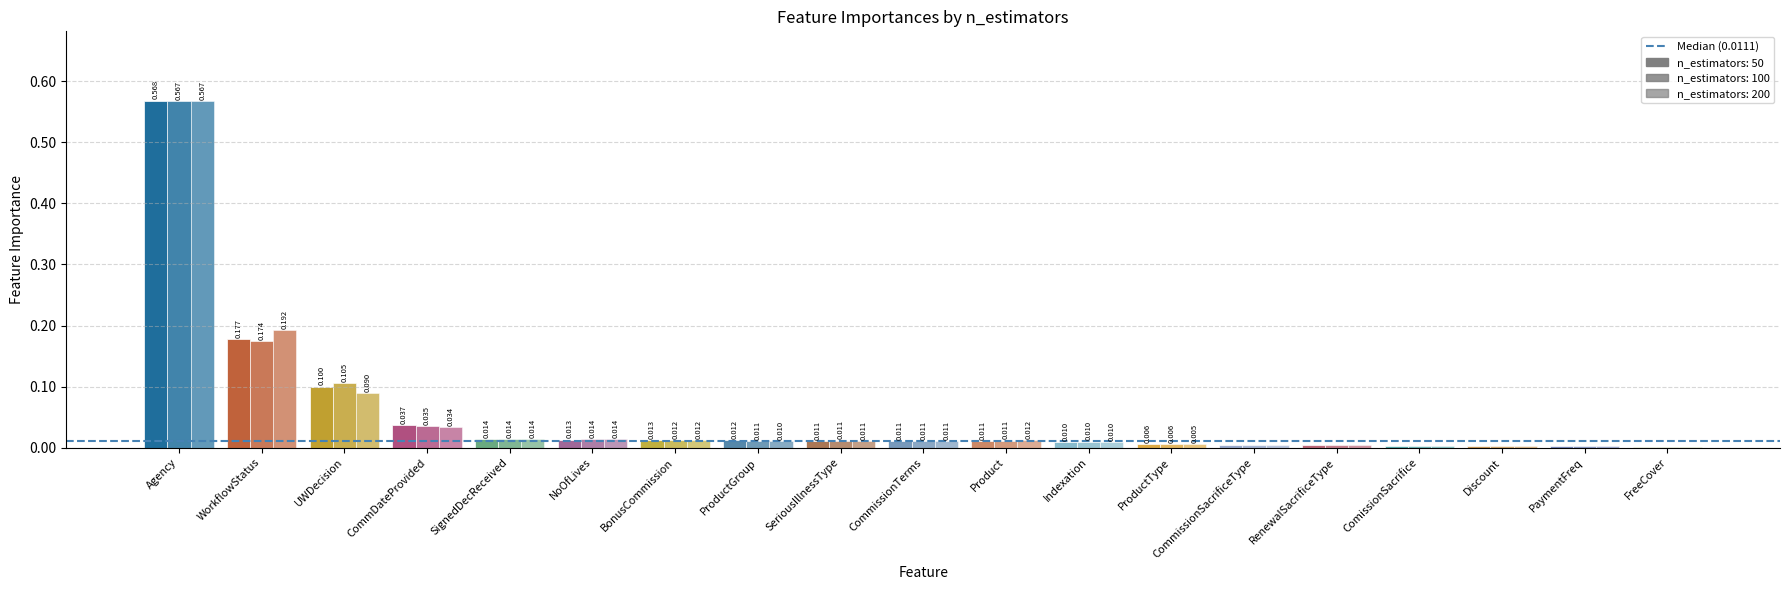

What position from the left is Discount?

17